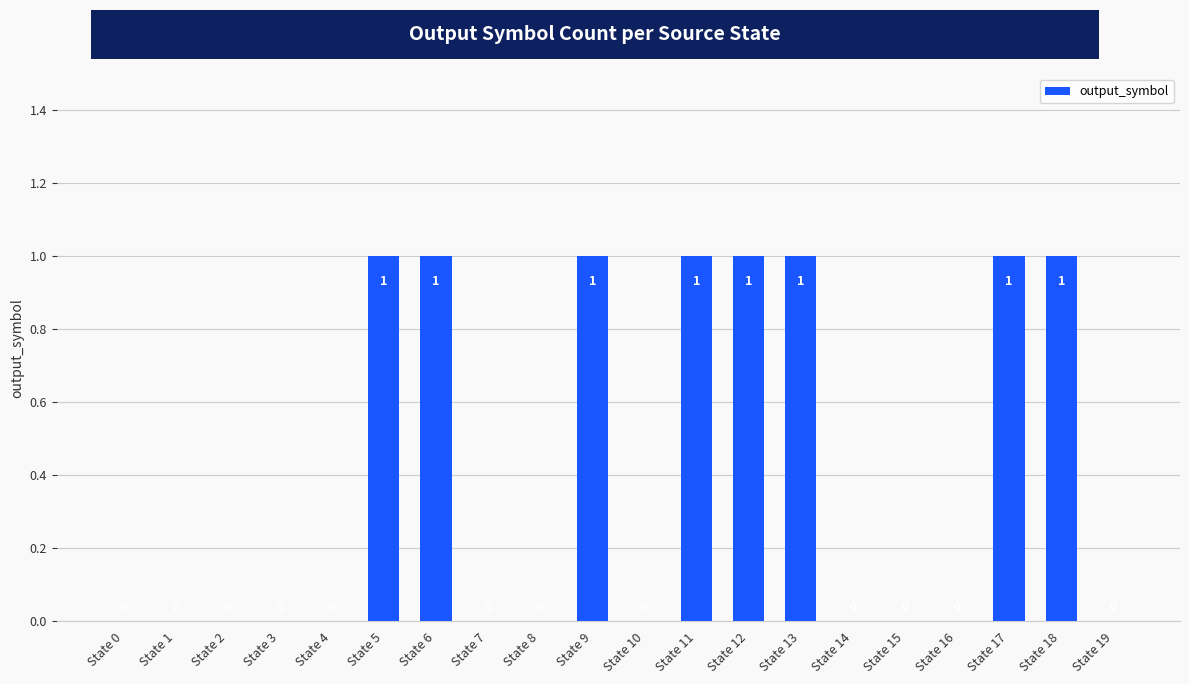

What is the sum of all values?

8